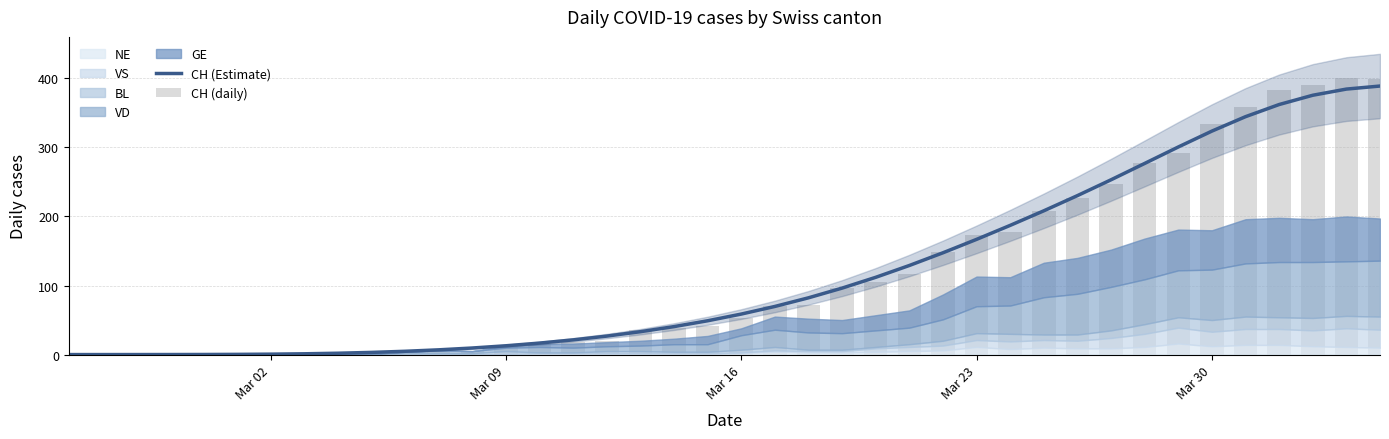

How many values in the CH (Estimate) series are below 58?

20